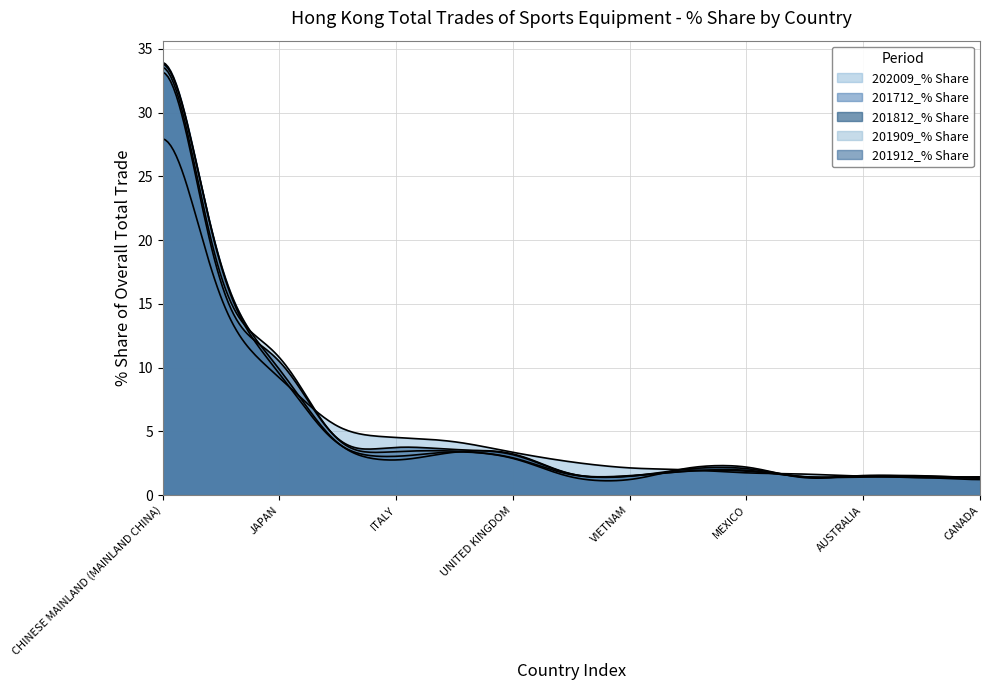

Does the chart display data point markers on the line(s)?

No